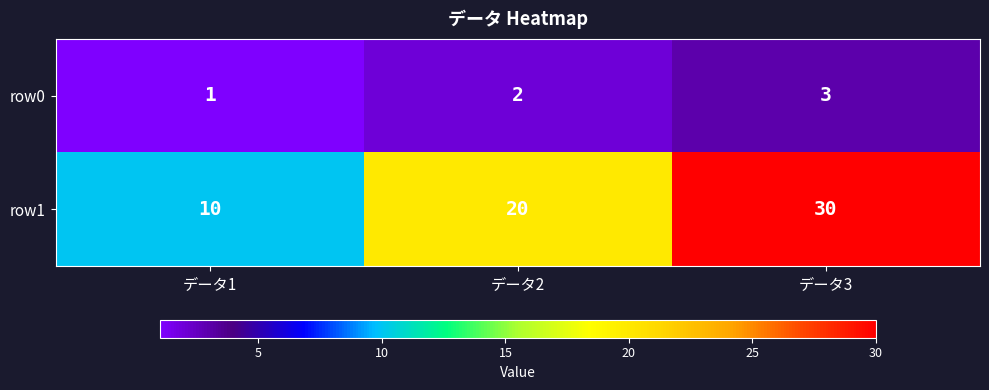

What is the smallest value displayed?

1